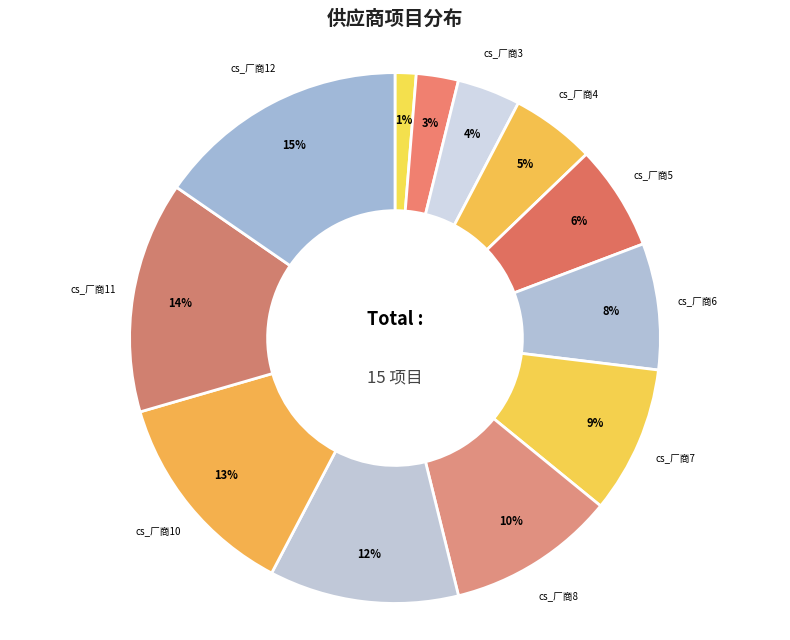

How many segments does this pie chart have?

12